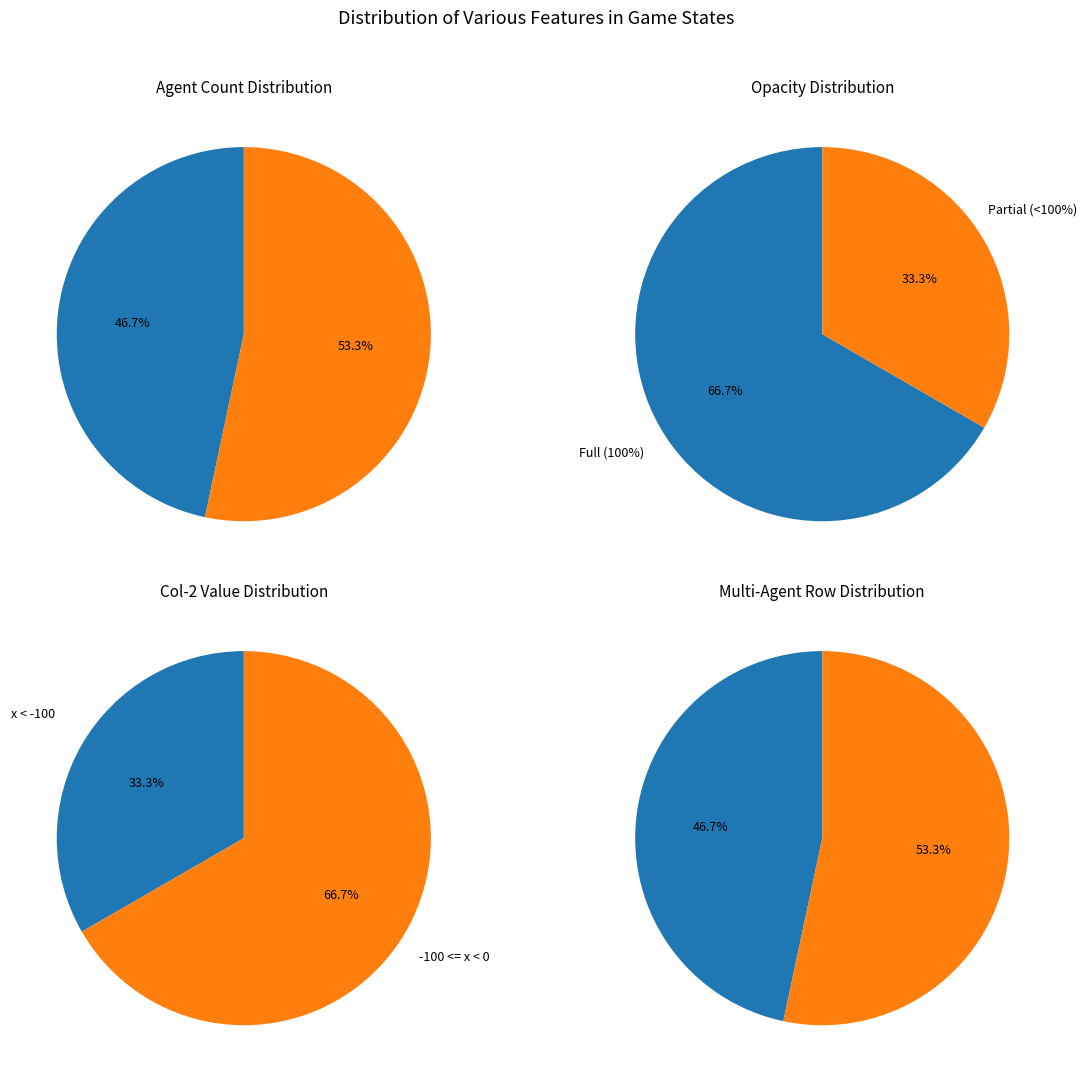

The 20 slice represents 1% of the pie. True or false?

False